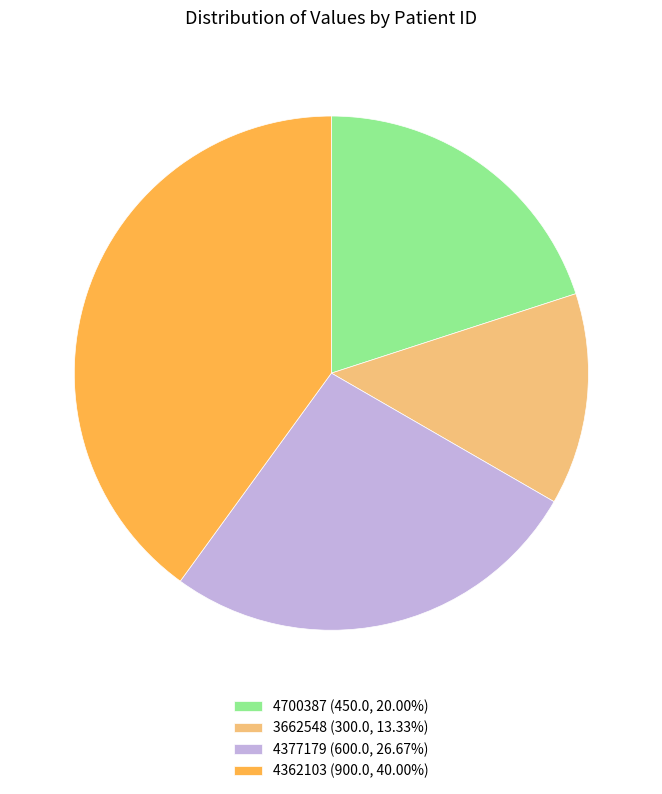

What is the smallest slice in the pie chart?

3662548